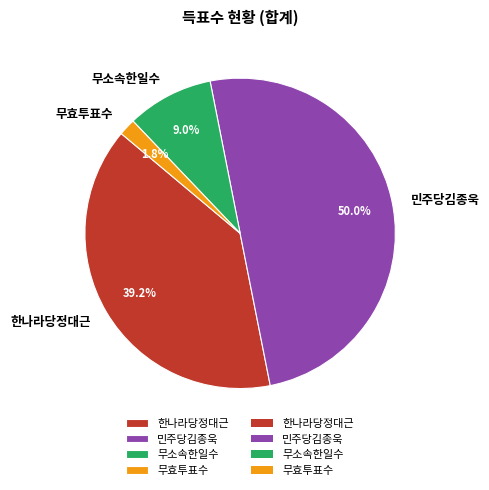

Does 한나라당정대근 represent more than half of the total?

No